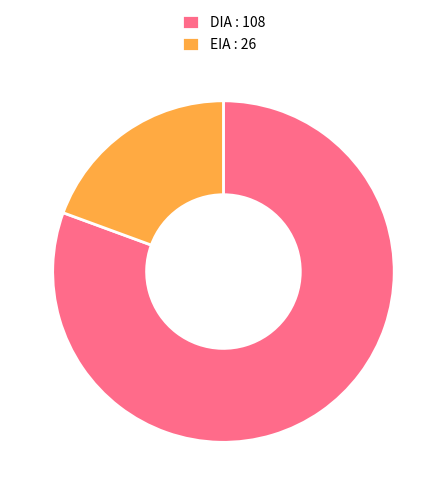

What is the smallest slice in the pie chart?

EIA